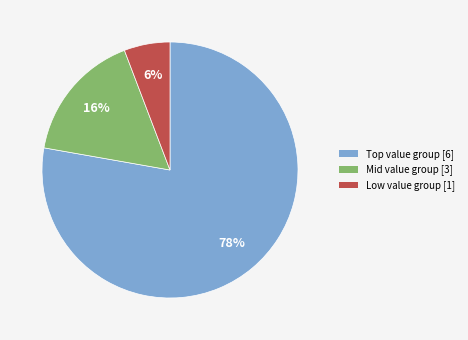

To the nearest percent, what is the average slice percentage?

33%